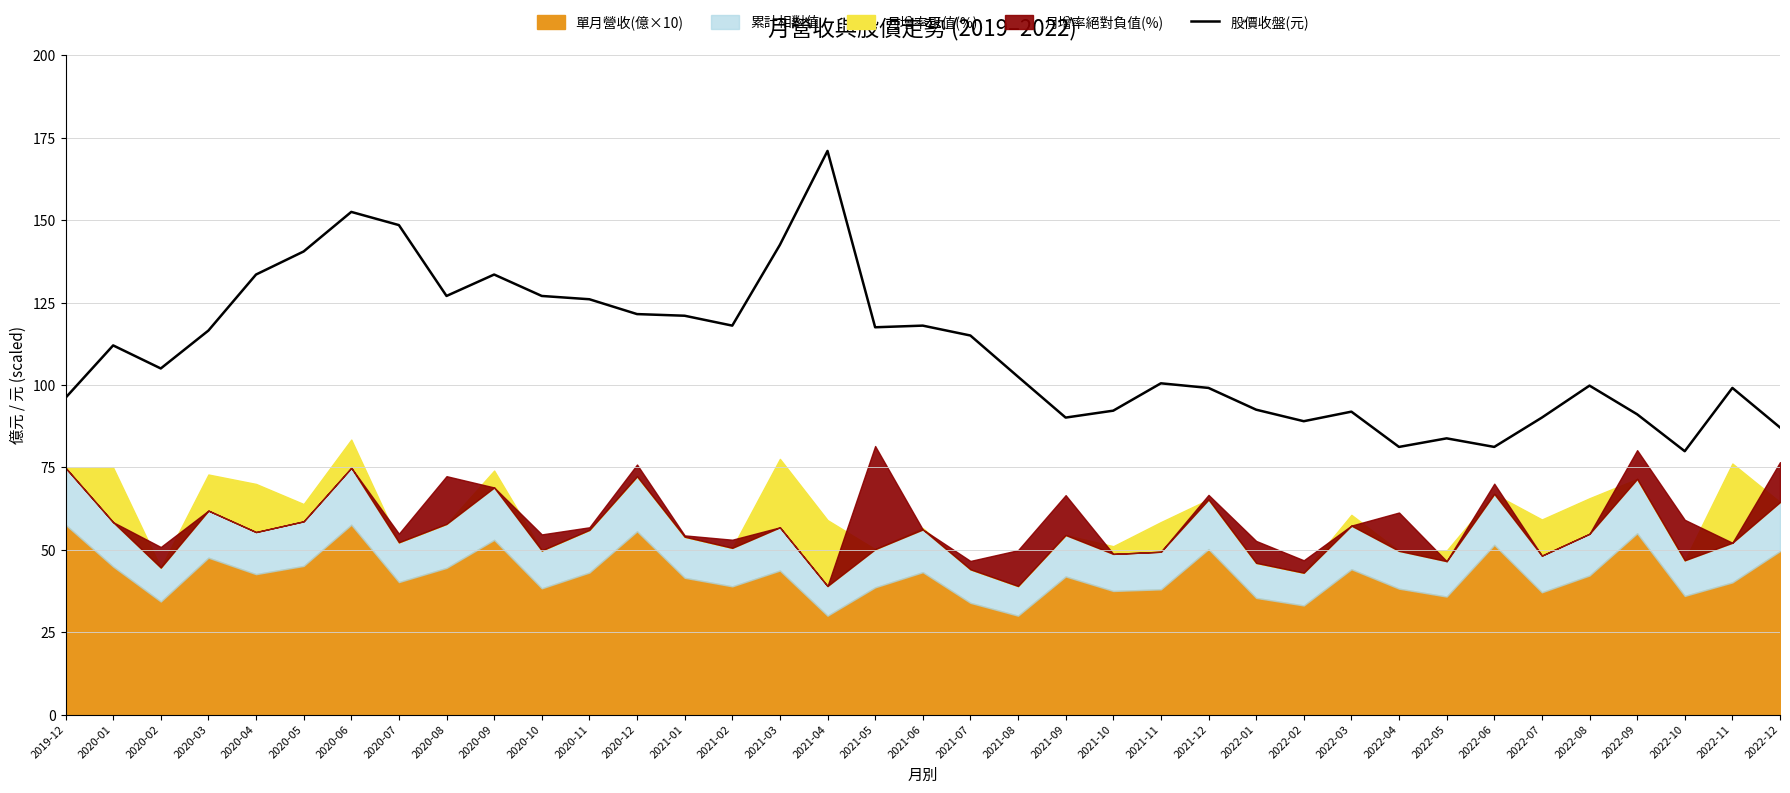

Which label corresponds to the largest value in the chart?

2021-04